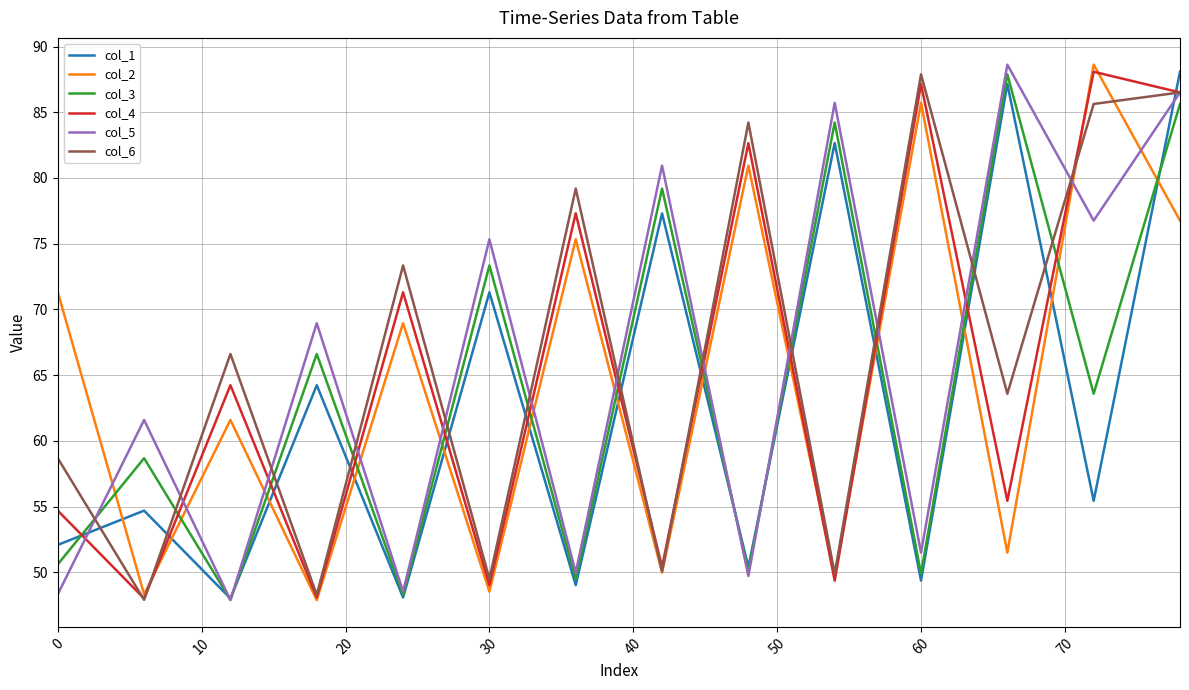

What is the greatest value displayed?

88.6